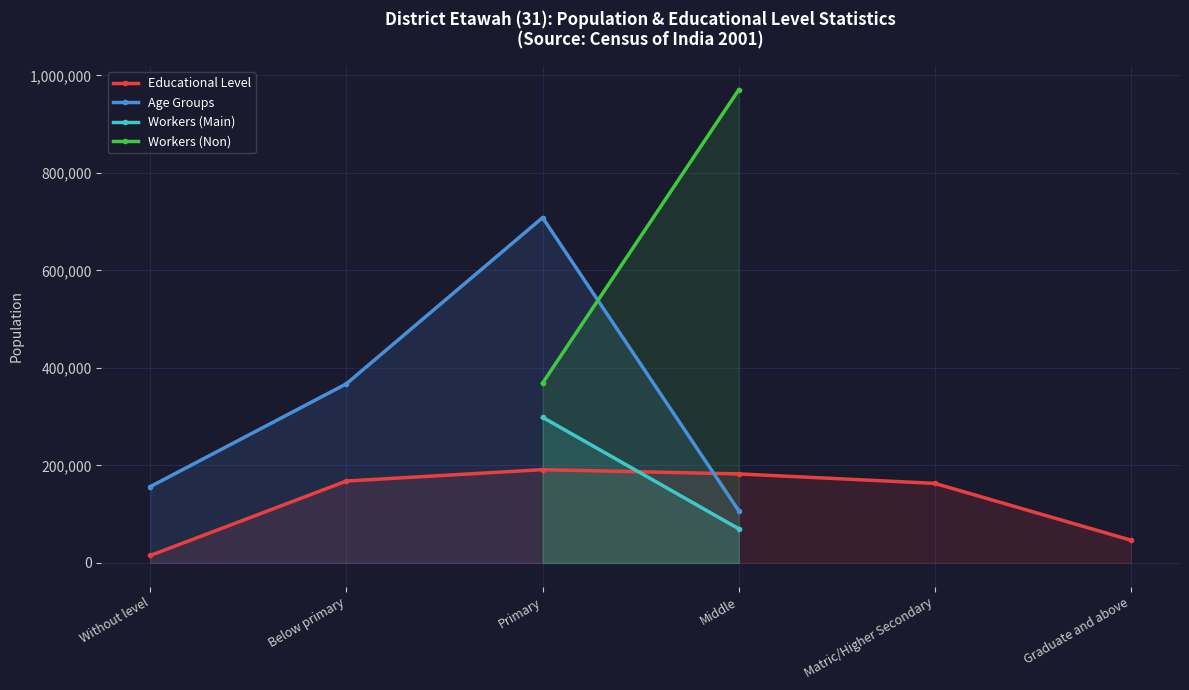

At which category is the sum across all series the highest?

Primary